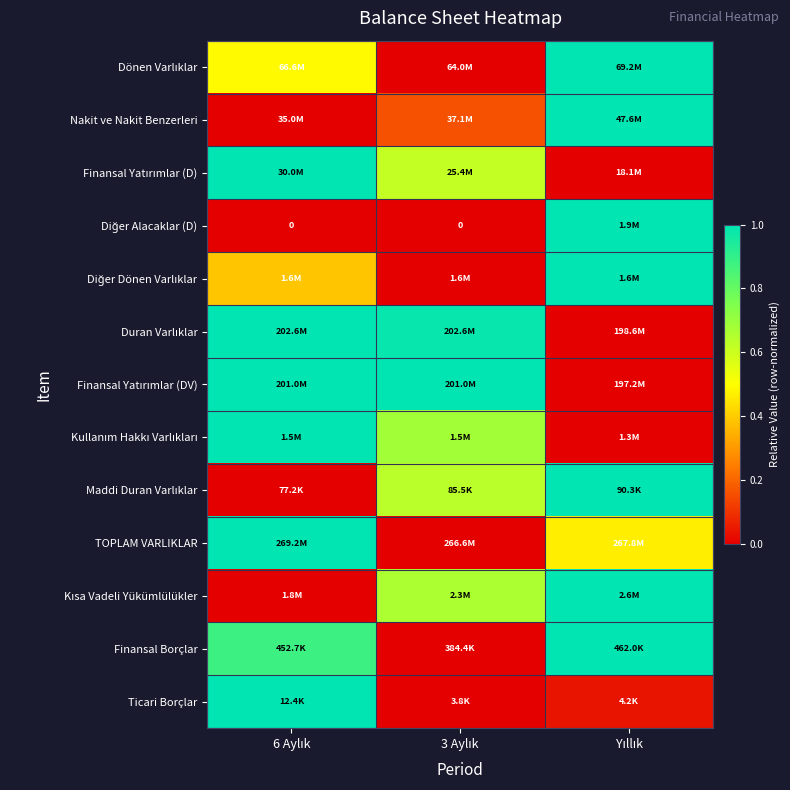

Which series changed the most between 3 Aylık and Yıllık?

Dönen Varlıklar